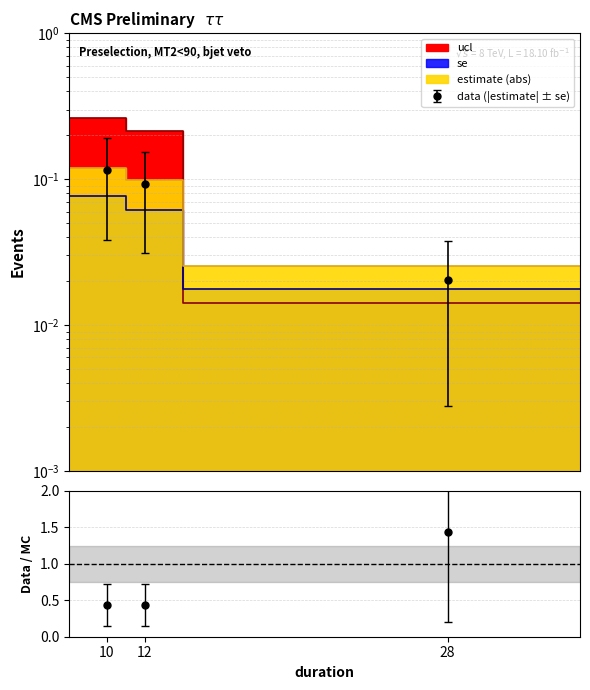

What is the approximate value of estimate at 10?

0.1